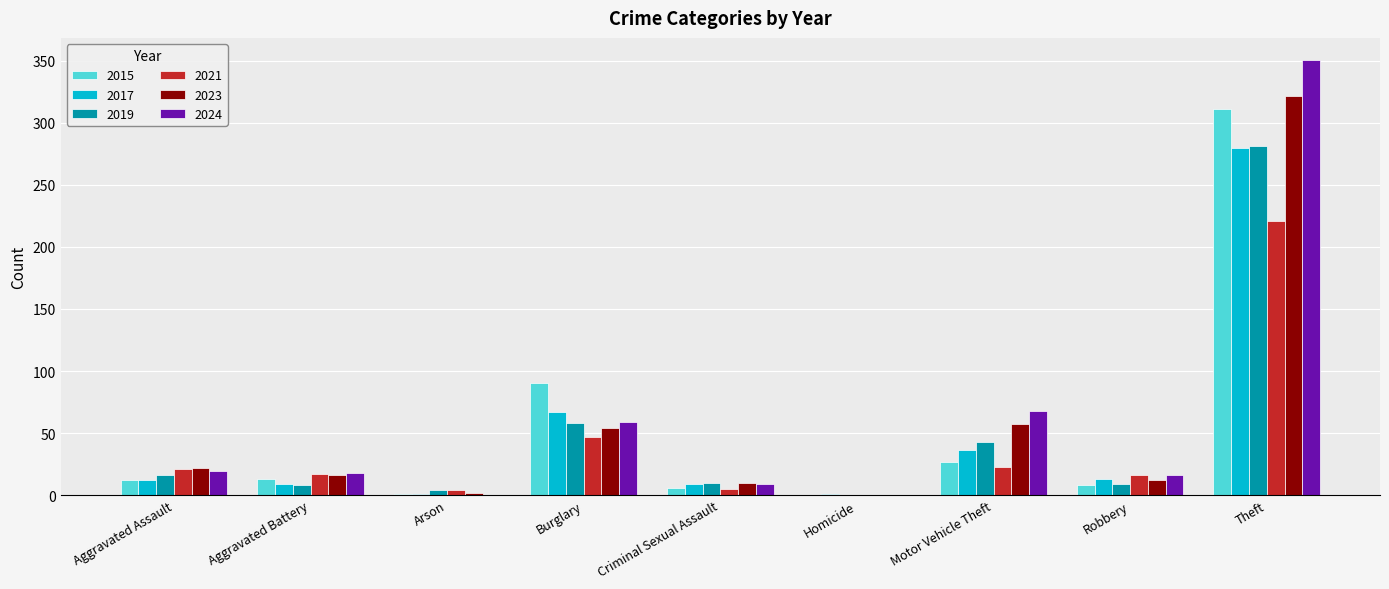

What is the spread (max minus min) of values at Homicide?

1